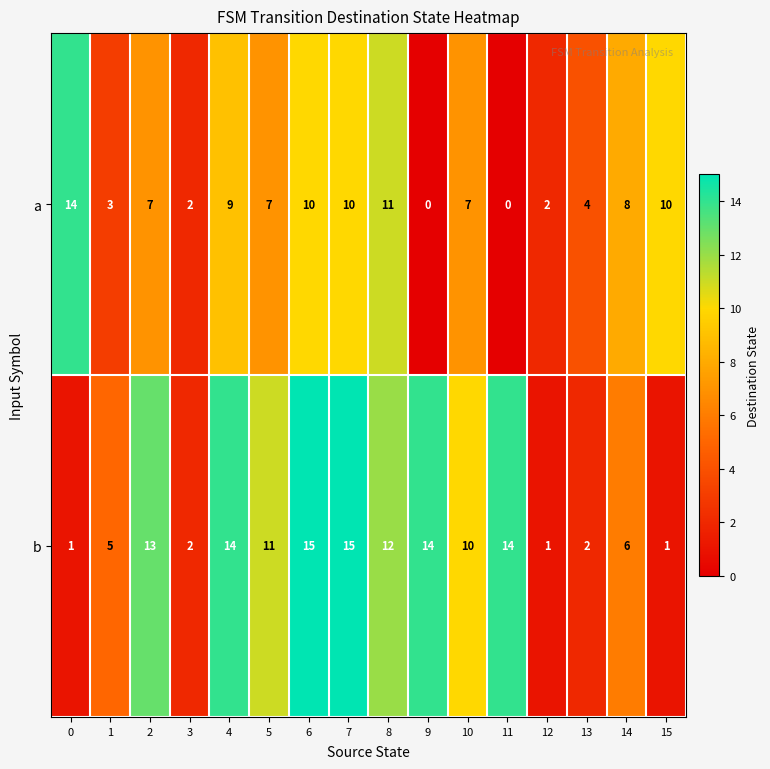

At 9, list the series in order from smallest to largest.

a, b